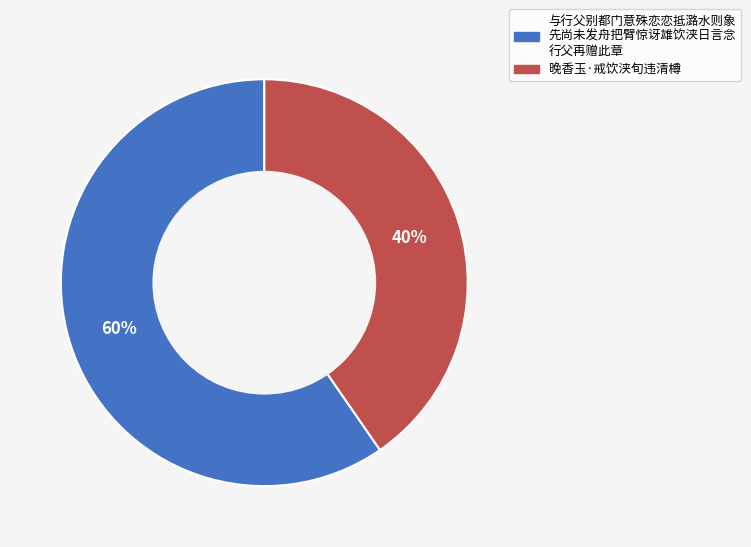

Is there a majority slice in this chart?

Yes